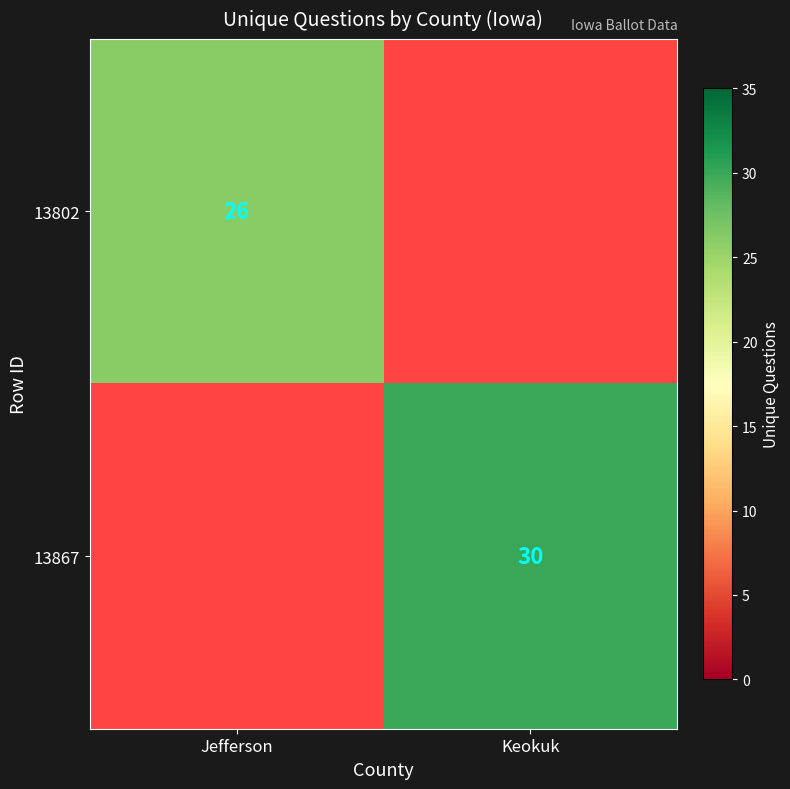

Which category has the lowest value across all series?

Jefferson